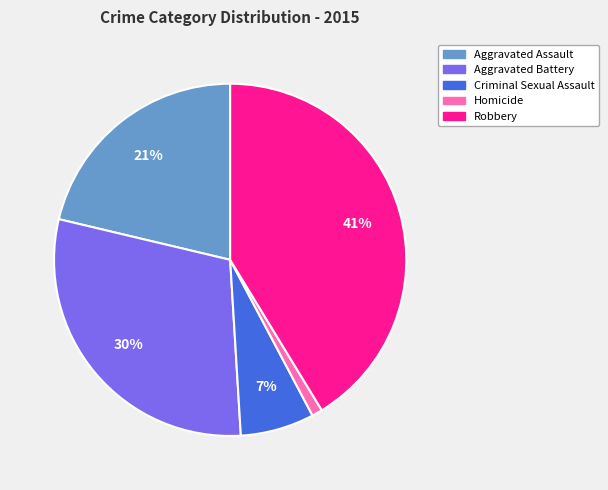

To the nearest percent, what percentage of the pie is Homicide?

1%